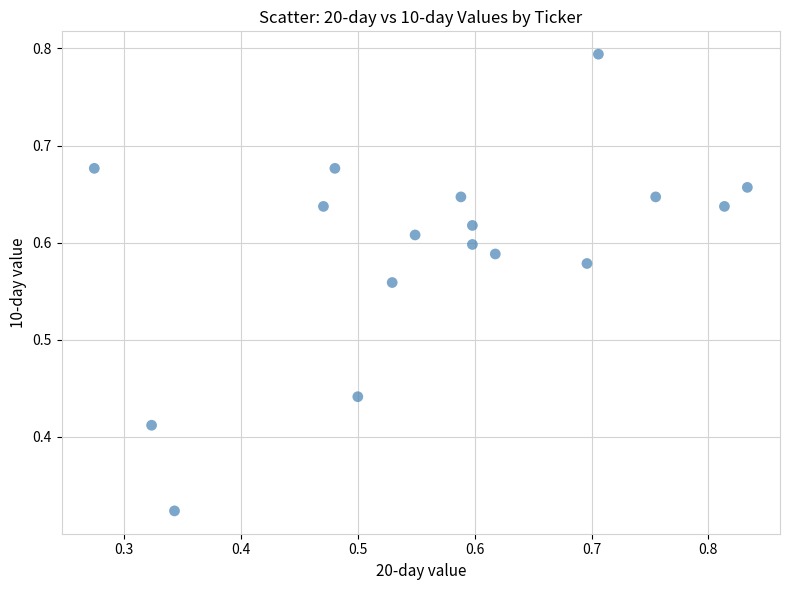

What is the range of Y values (max minus min)?

0.5